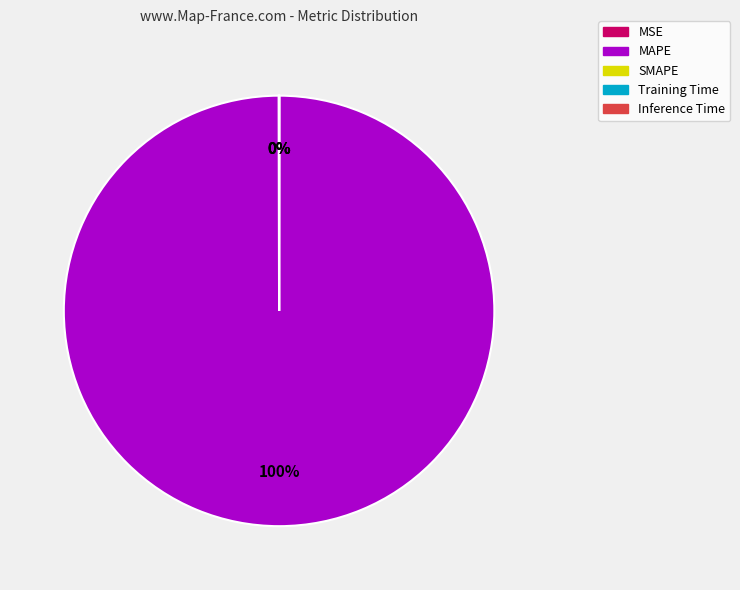

Is there any slice that represents more than half of the pie?

Yes